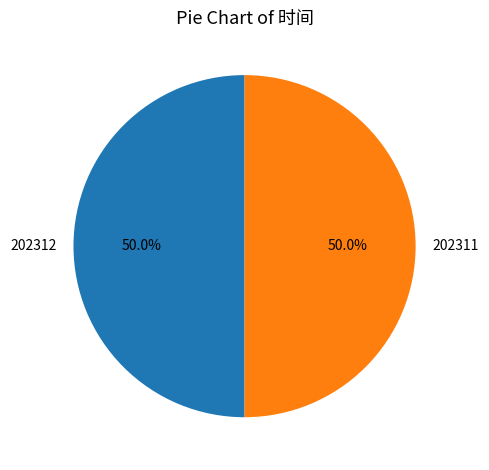

What is the ratio of the value at 202311 to the value at 202312?

1.0